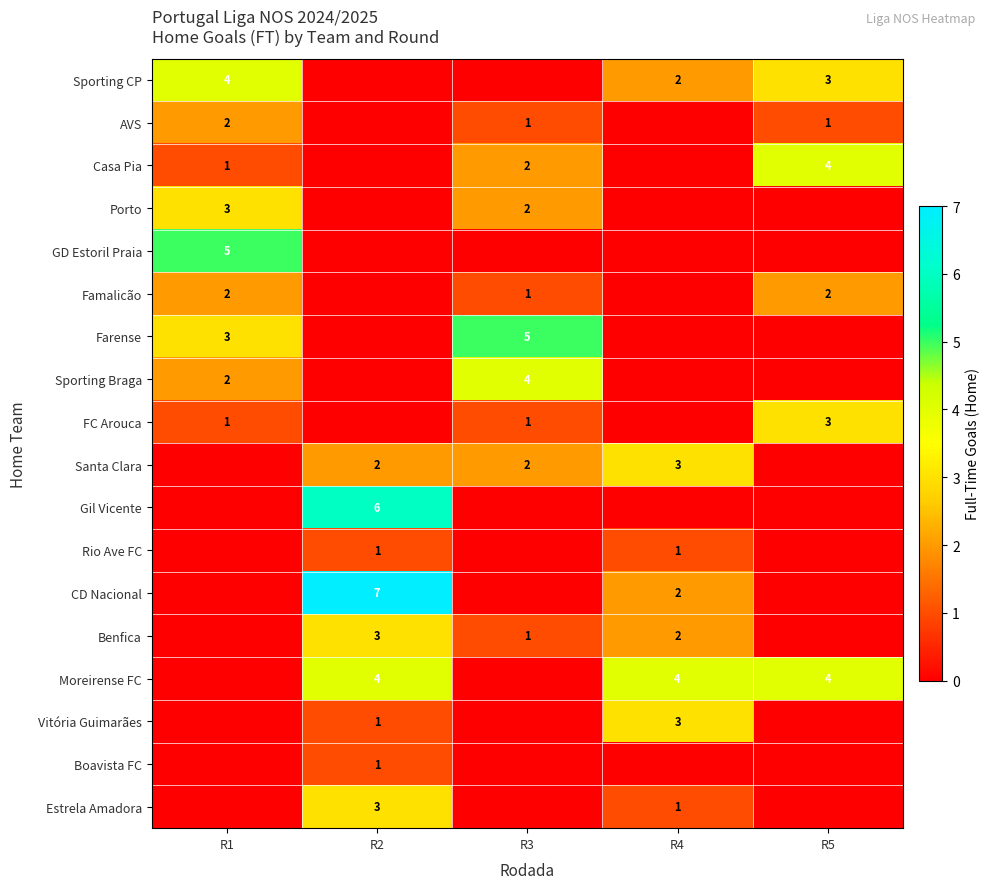

The Sporting CP series shows 2 at R4. True or false?

True